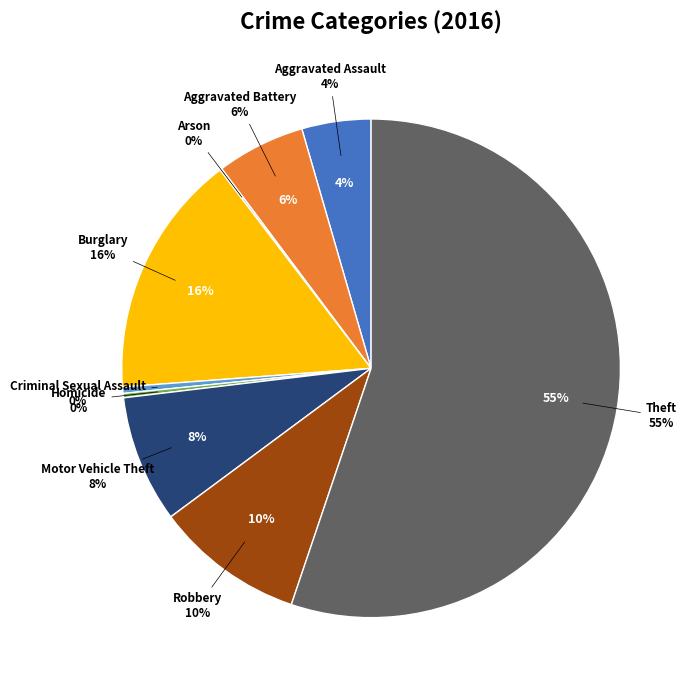

Is the sum of Burglary and Robbery greater than half?

No